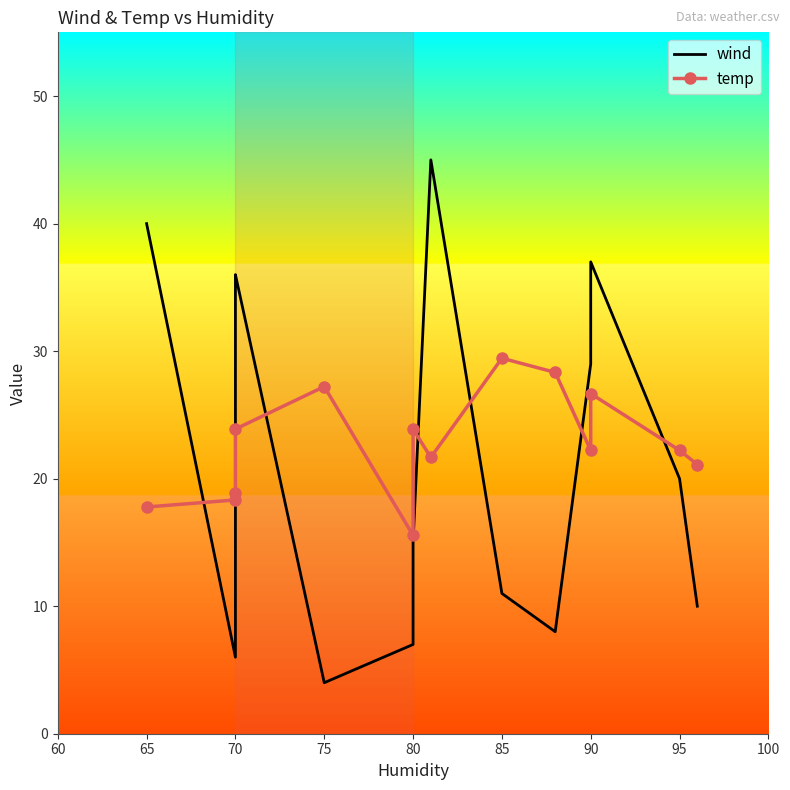

What is the maximum value shown in the chart?

45.0